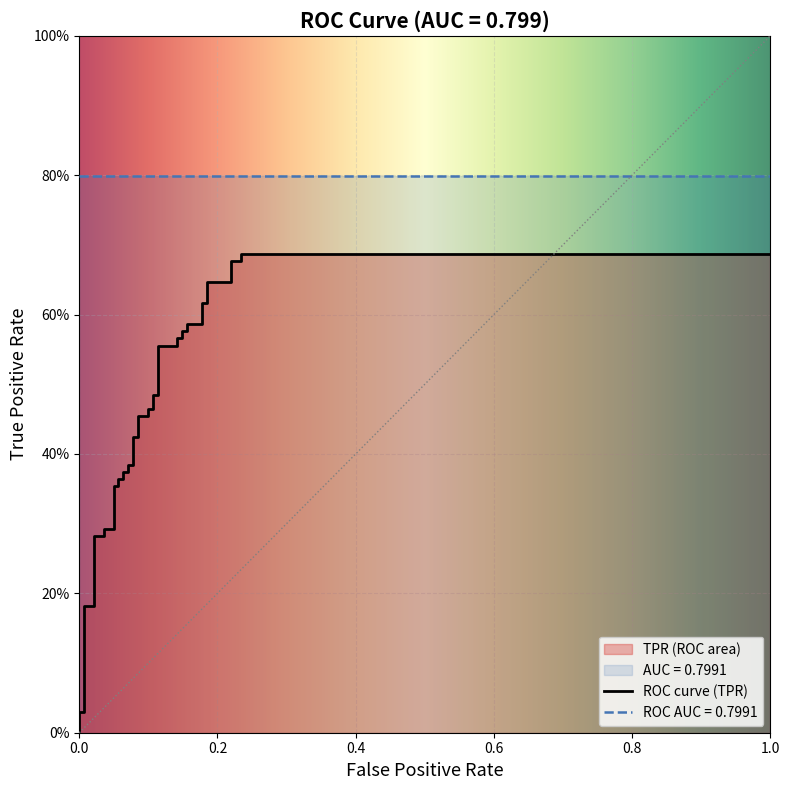

True or false: tpr has more than 1 points higher than both neighbors.

False